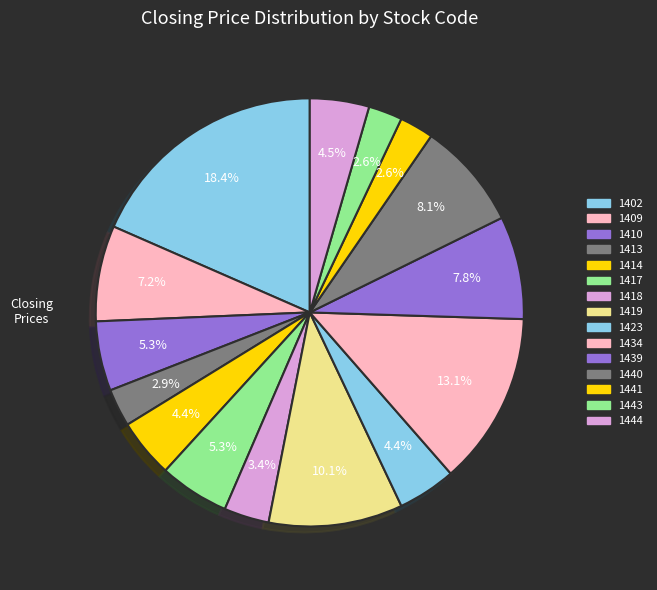

How many segments does this pie chart have?

15